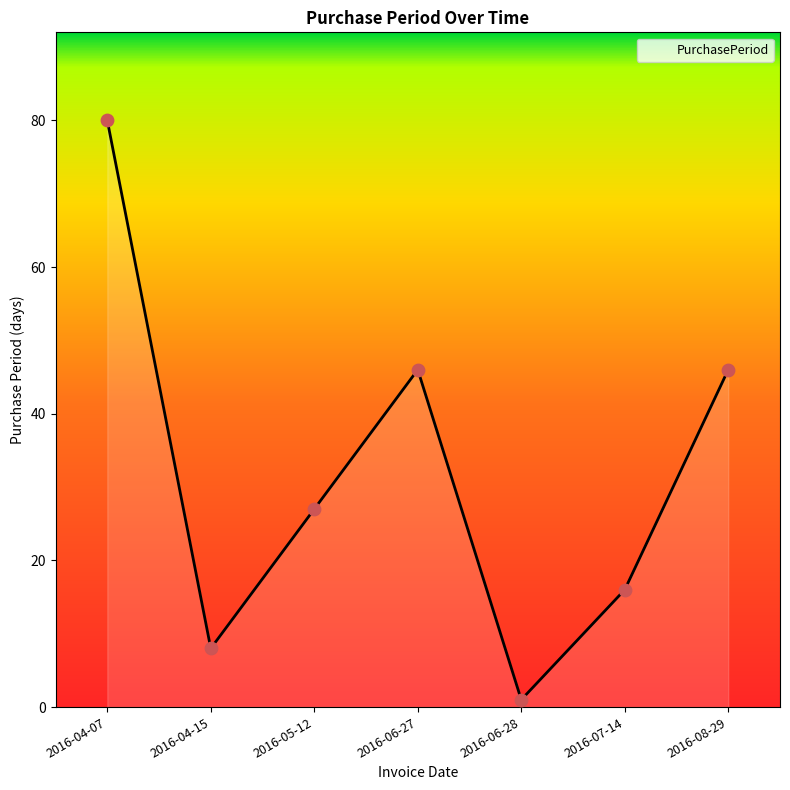

What is the change in value from 2016-05-12 to 2016-06-27?

+19